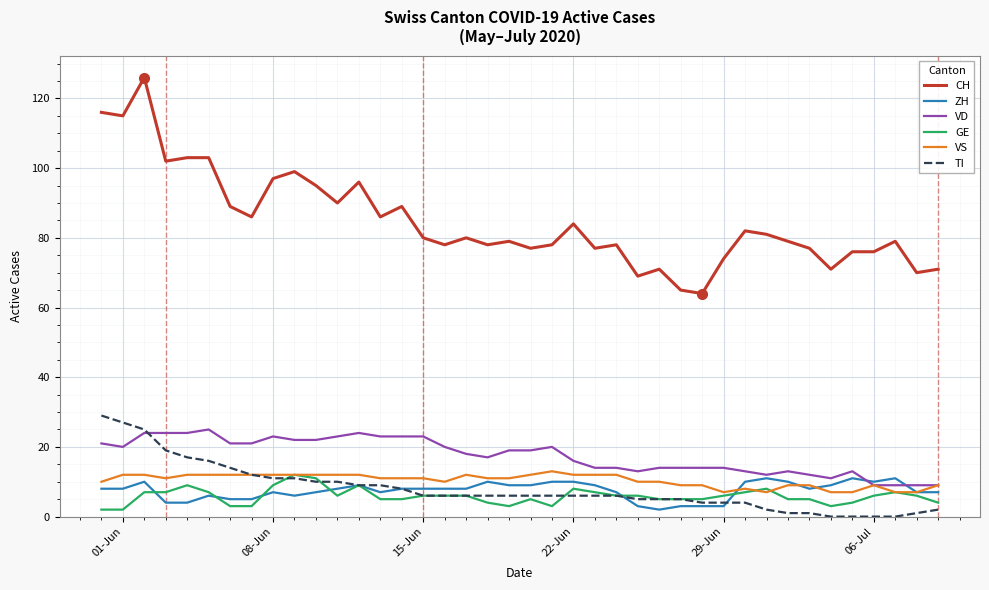

Which series has the largest total across all categories?

CH